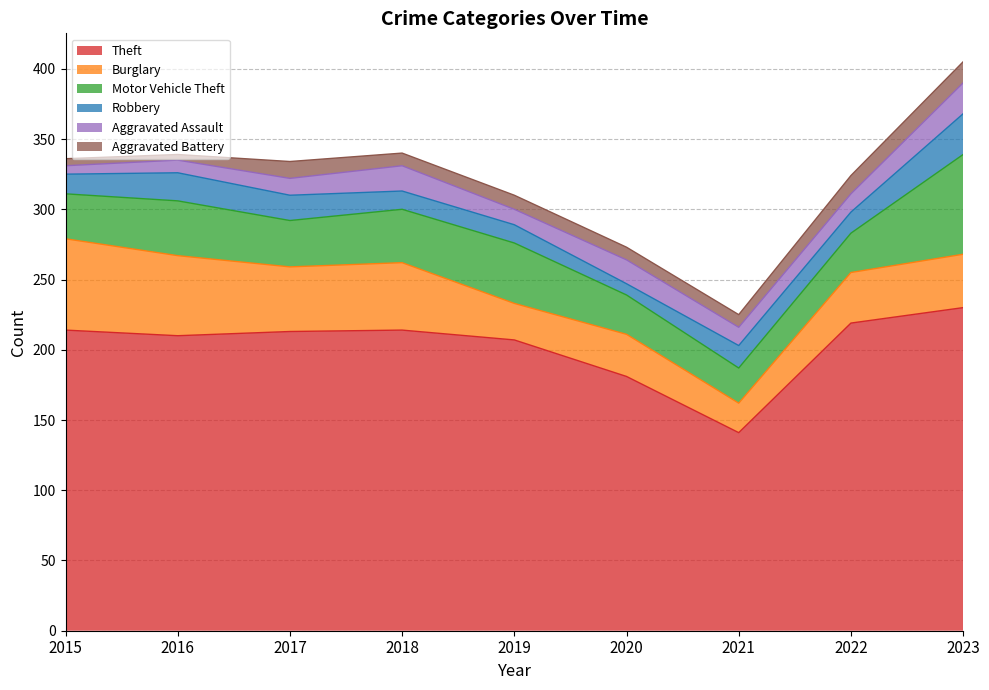

Count the number of data series in this chart.

6